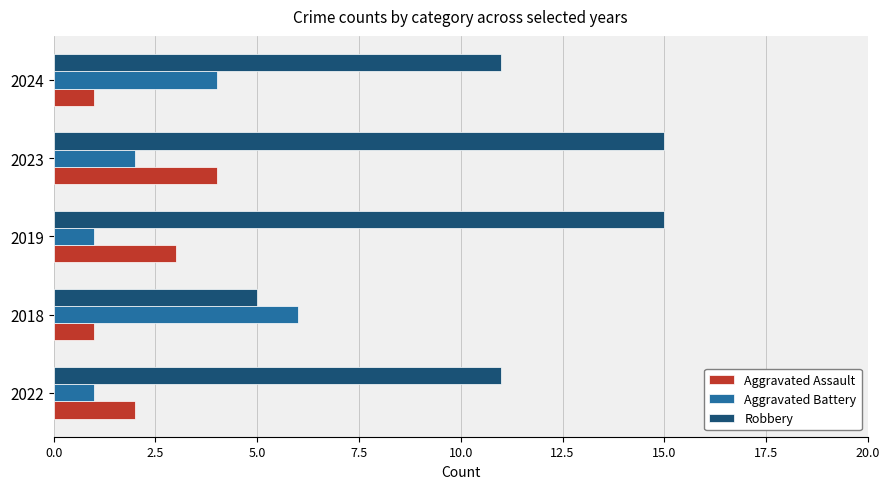

Which series has the largest range (max minus min)?

Robbery